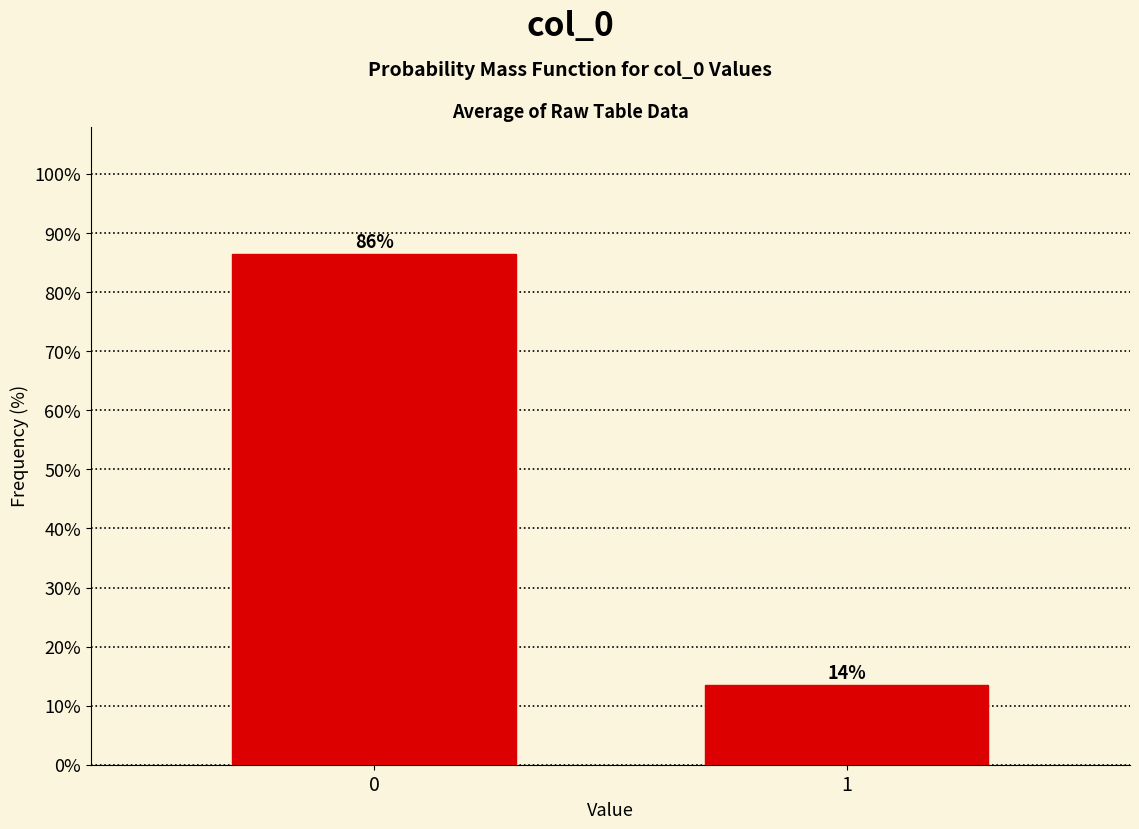

What is the greatest value displayed?

86.4